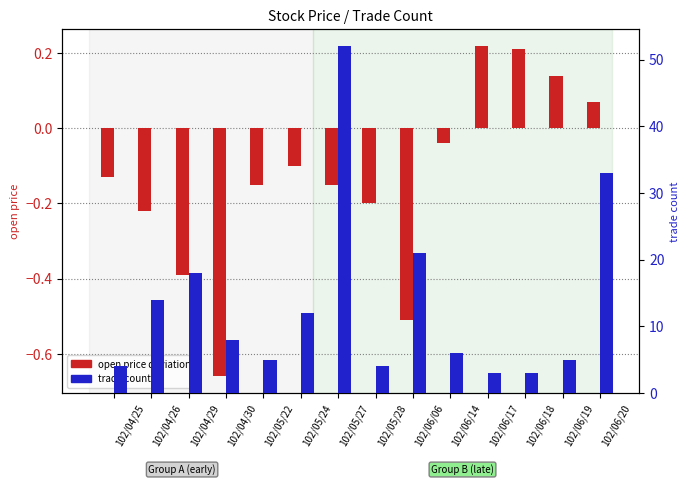

Rank the series at 102/06/19 from lowest to highest value.

open price (deviation), trade count